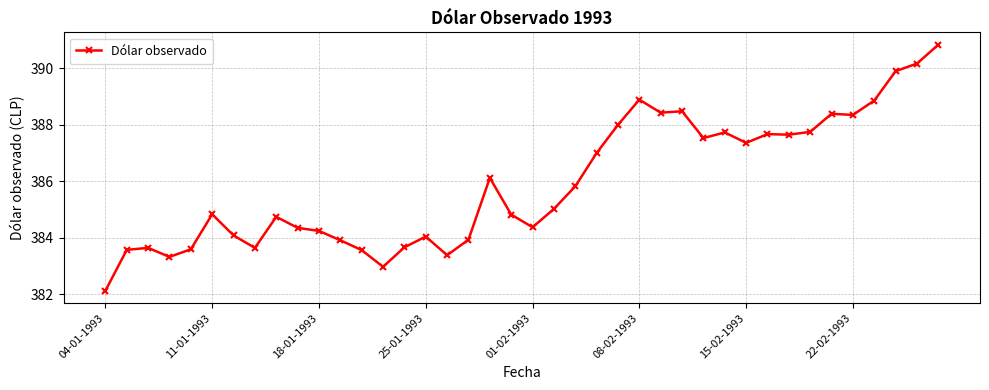

Does the chart display data point markers on the line(s)?

Yes